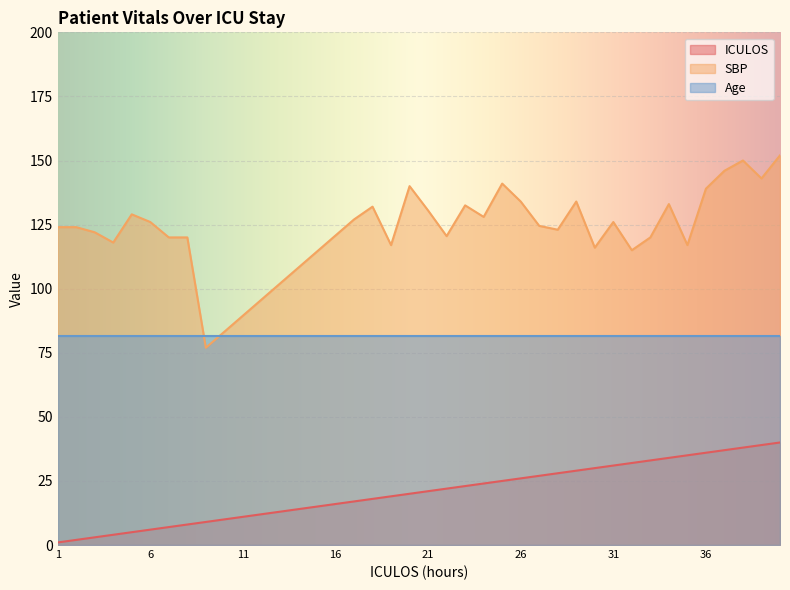

After their last crossing, which series has the higher values: ICULOS or SBP?

SBP